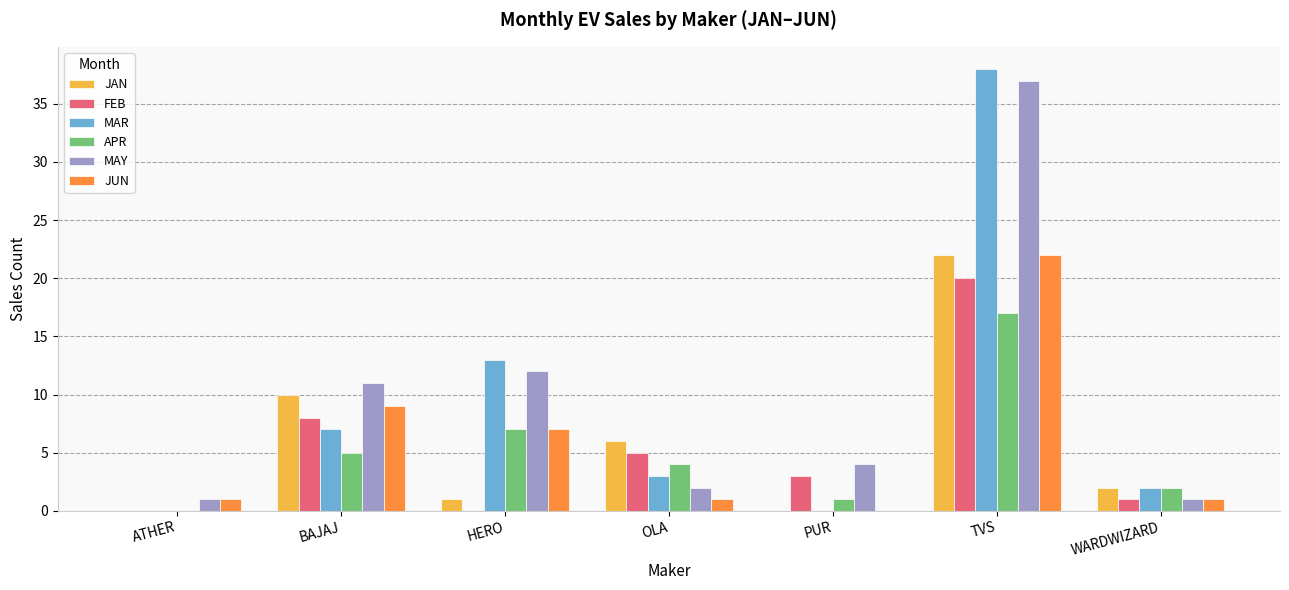

Reading left to right, transcribe all the data shown in this chart.

JAN: ATHER=0	BAJAJ=10	HERO=1	OLA=6	PUR=0	TVS=22	WARDWIZARD=2
FEB: ATHER=0	BAJAJ=8	HERO=0	OLA=5	PUR=3	TVS=20	WARDWIZARD=1
MAR: ATHER=0	BAJAJ=7	HERO=13	OLA=3	PUR=0	TVS=38	WARDWIZARD=2
APR: ATHER=0	BAJAJ=5	HERO=7	OLA=4	PUR=1	TVS=17	WARDWIZARD=2
MAY: ATHER=1	BAJAJ=11	HERO=12	OLA=2	PUR=4	TVS=37	WARDWIZARD=1
JUN: ATHER=1	BAJAJ=9	HERO=7	OLA=1	PUR=0	TVS=22	WARDWIZARD=1